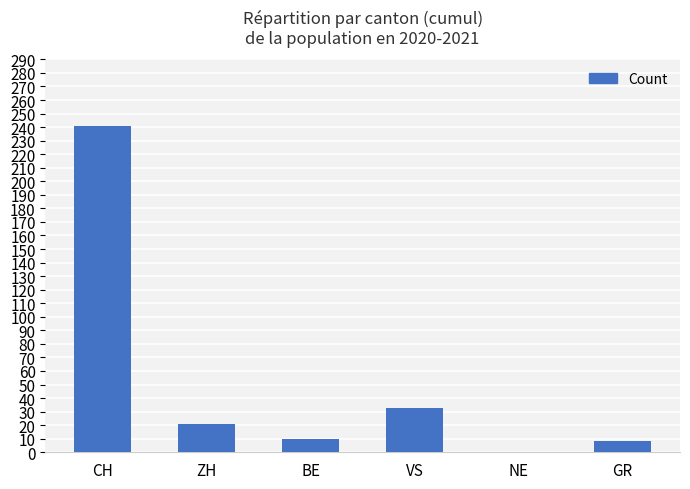

What is the average value?

52